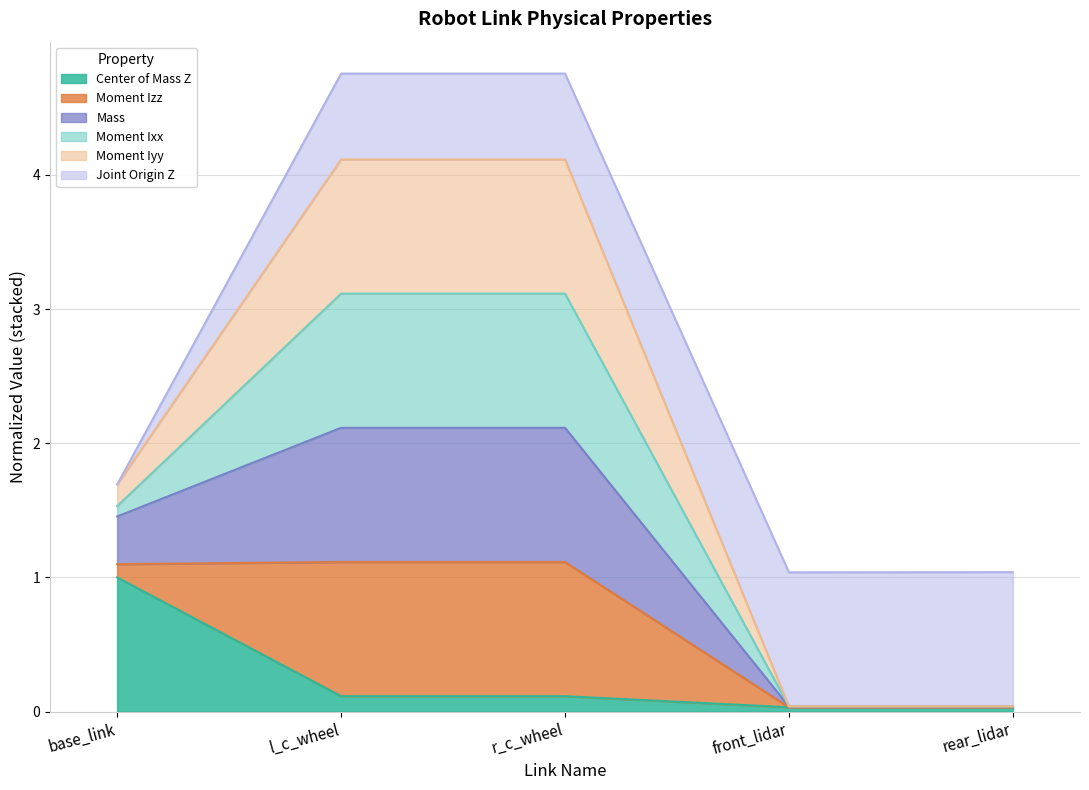

What is the total value across all series at front_lidar?

1.1